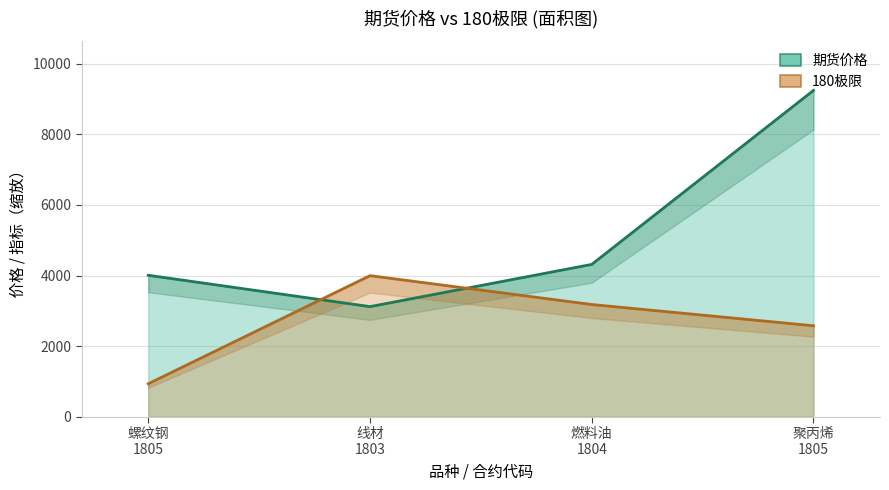

Reading right to left, transcribe all the data shown in this chart.

期货价格: 聚丙烯
1805=9245.0	燃料油
1804=4317.0	线材
1803=3121.0	螺纹钢
1805=4009.0
180极限: 聚丙烯
1805=2579.3	燃料油
1804=3181.2	线材
1803=3998.3	螺纹钢
1805=936.3